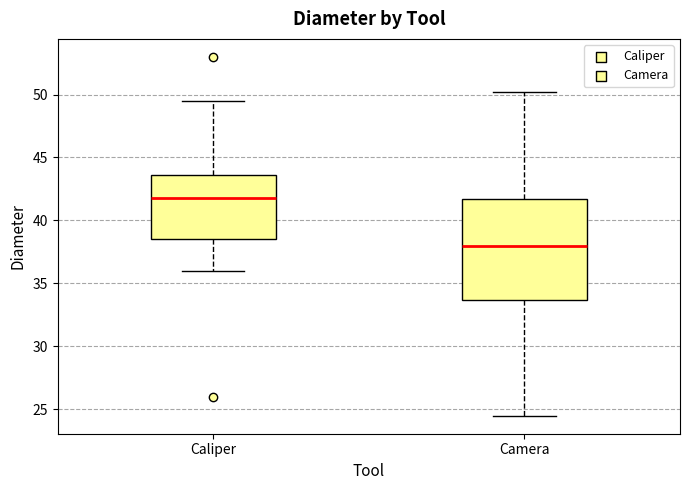

Which box is the tallest, from its lower edge to its upper edge?

Camera